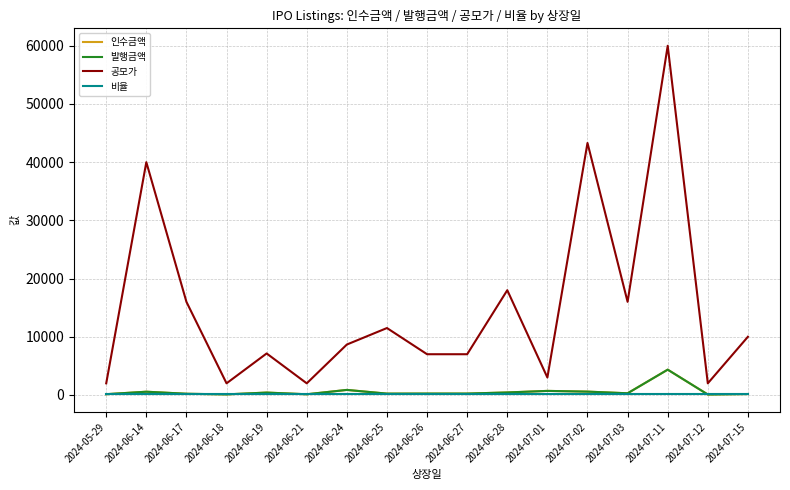

Does the chart display data point markers on the line(s)?

No